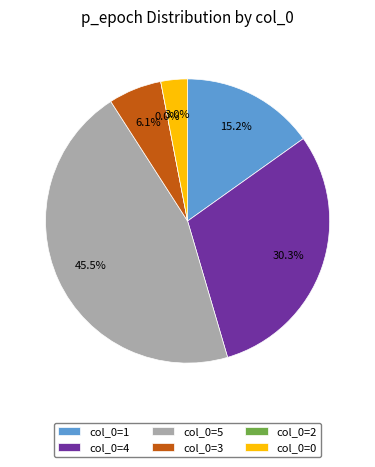

True or false: 1 accounts for 15% of the total.

True